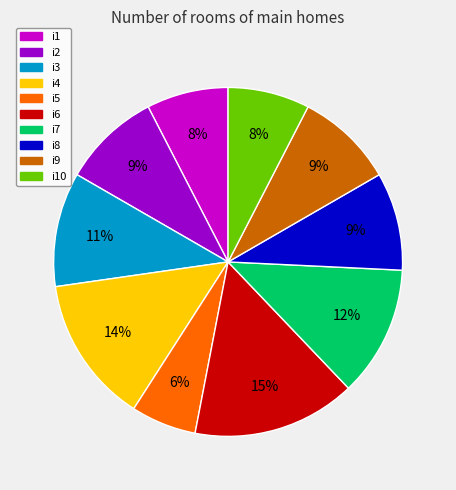

To the nearest percent, what is the difference between the largest and smallest slice percentages?

9%